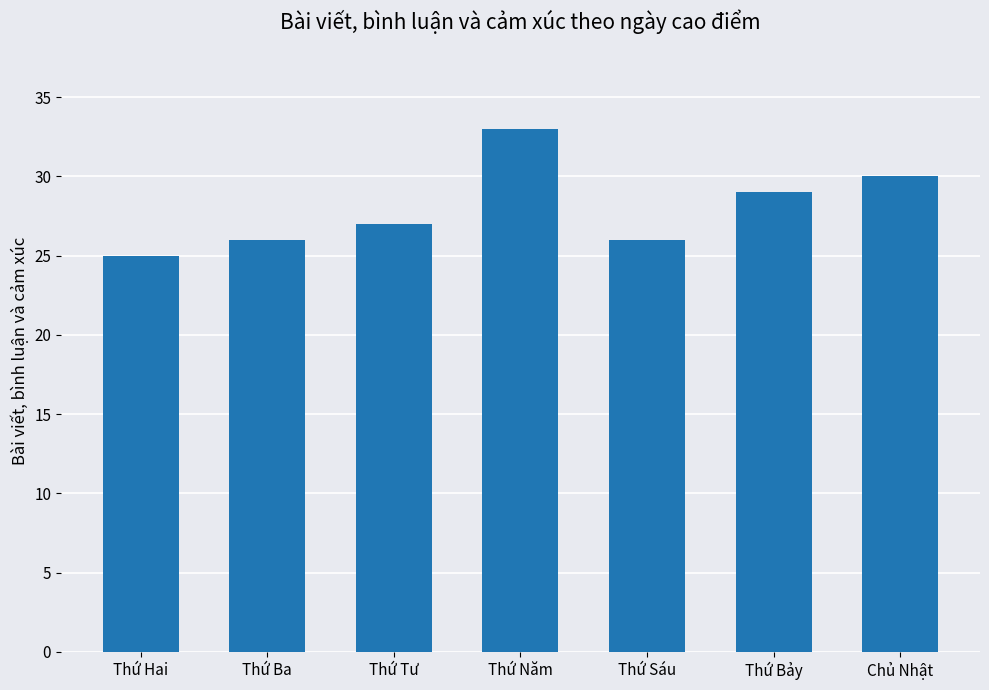

Reading left to right, transcribe all the data shown in this chart.

25	26	27	33	26	29	30